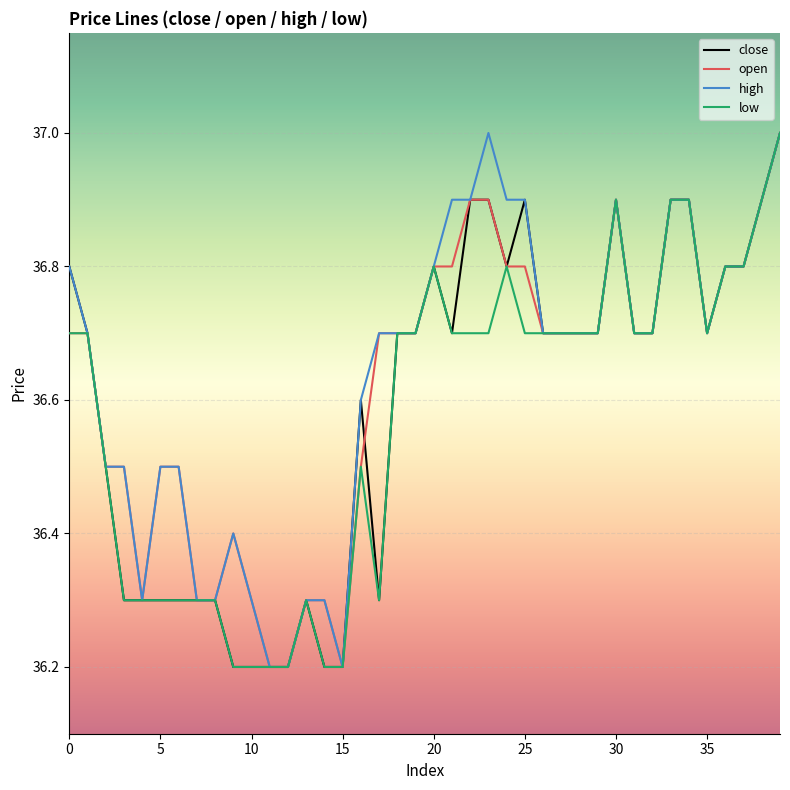

What is the minimum value for open?

36.2